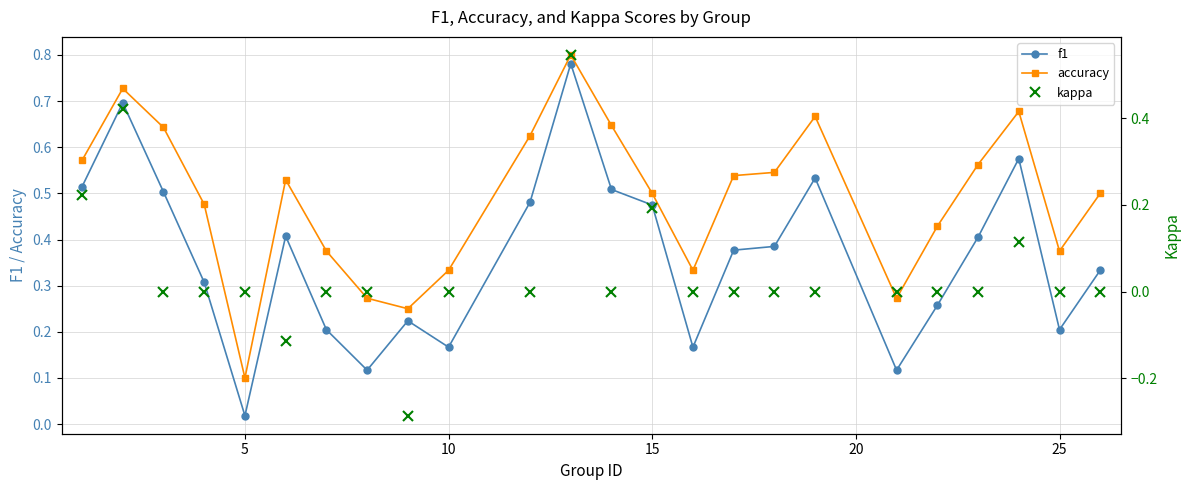

How many values in the kappa series are below 0?

2